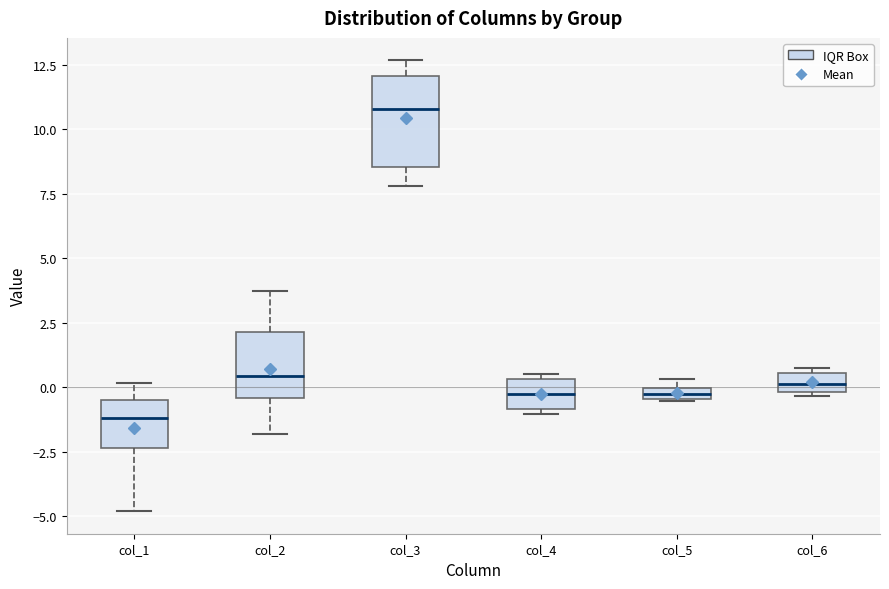

Where is the upper edge of the box for col_4 on the y-axis? The values are not printed on the chart, so give them approximately, as read against the axis.

0.5